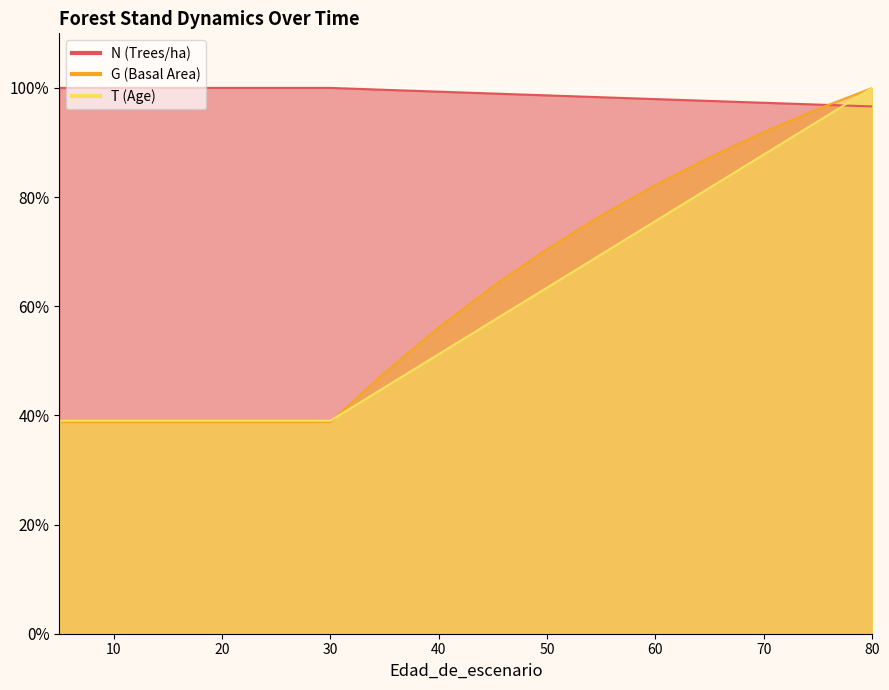

Between 5 and 70, which is larger?

5